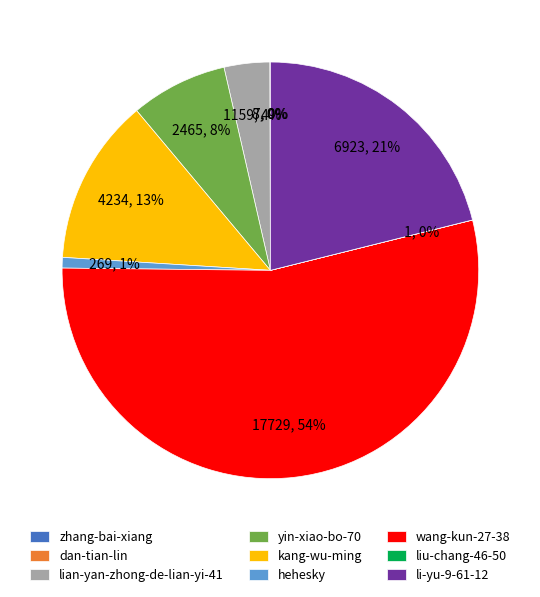

Which has a higher value, yin-xiao-bo-70 or lian-yan-zhong-de-lian-yi-41?

yin-xiao-bo-70